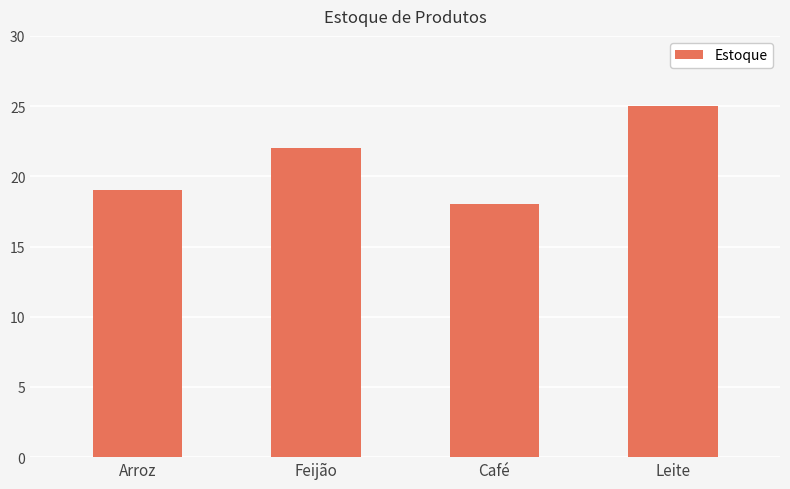

The chart shows a value of 27 at Arroz. True or false?

False